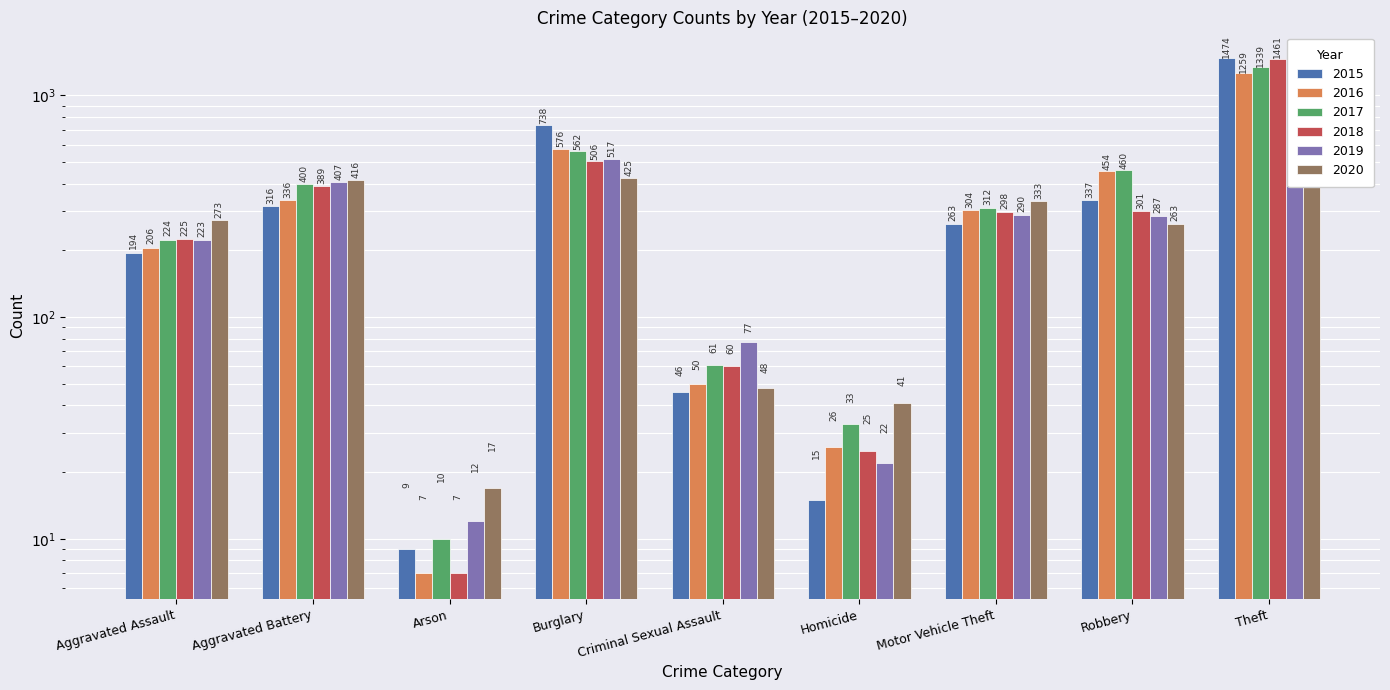

Between Homicide and Motor Vehicle Theft, which series saw the biggest shift?

2020